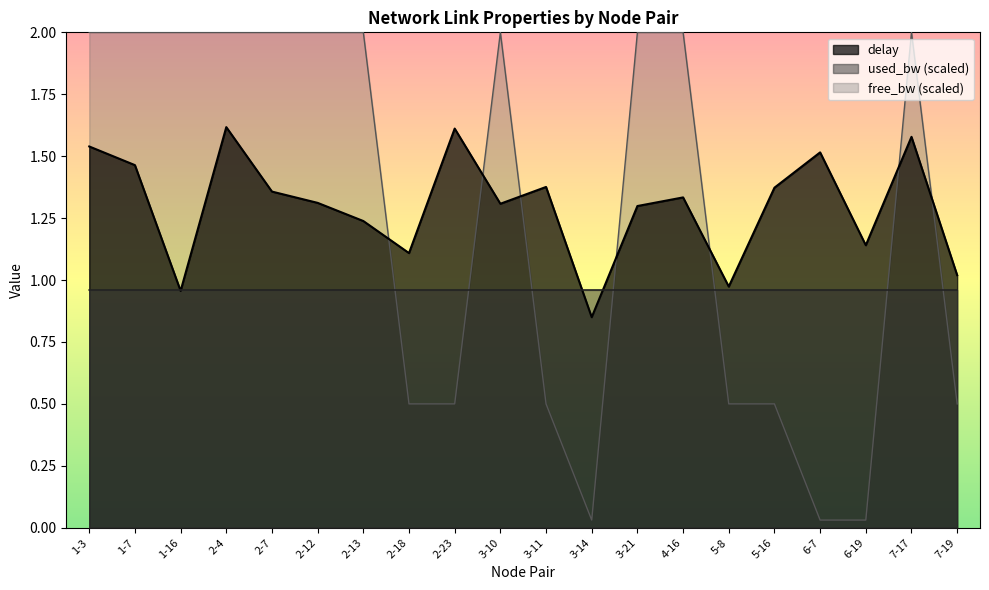

At which label is delay closest to 1?

7-19